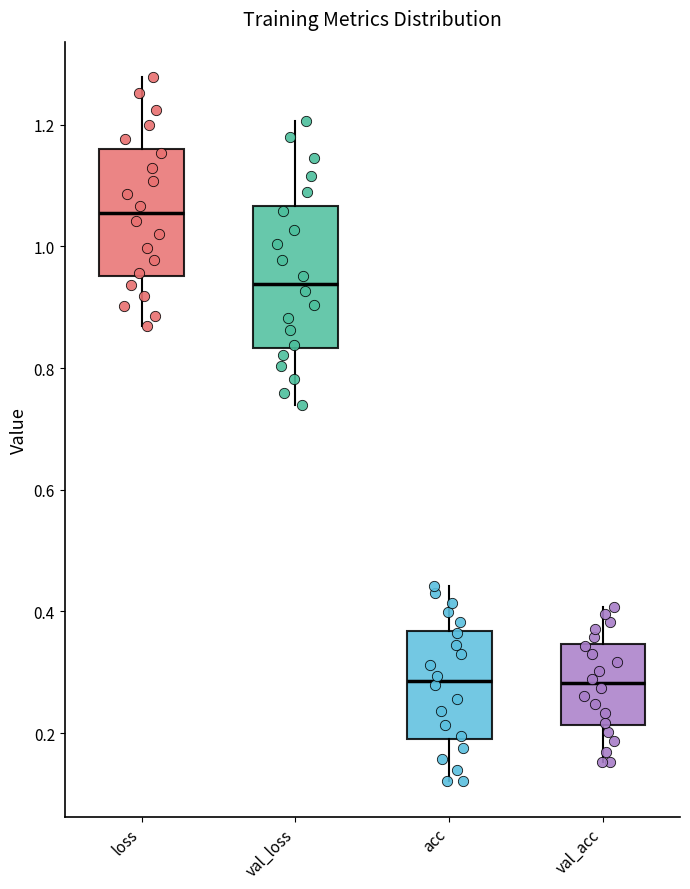

Reading left to right, read every box against the y-axis: the position of its median line, the range the box covers, and the ends of its whiskers. The values are not printed on the chart, so give them approximately, as read against the axis.

loss: median 1.06, box 0.96 to 1.16, whiskers 0.86 to 1.28
val_loss: median 0.94, box 0.84 to 1.06, whiskers 0.74 to 1.20
acc: median 0.28, box 0.20 to 0.36, whiskers 0.12 to 0.44
val_acc: median 0.28, box 0.22 to 0.34, whiskers 0.16 to 0.40